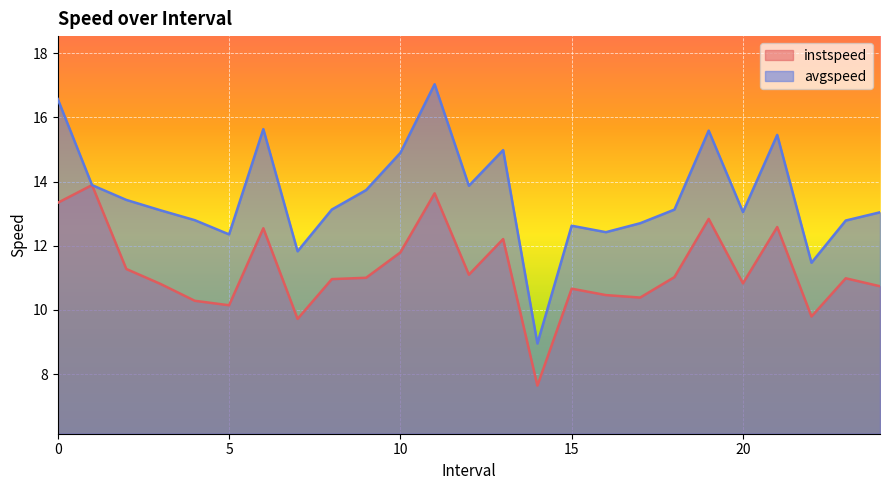

The value of instspeed at 14.0 is 2.2. True or false?

False